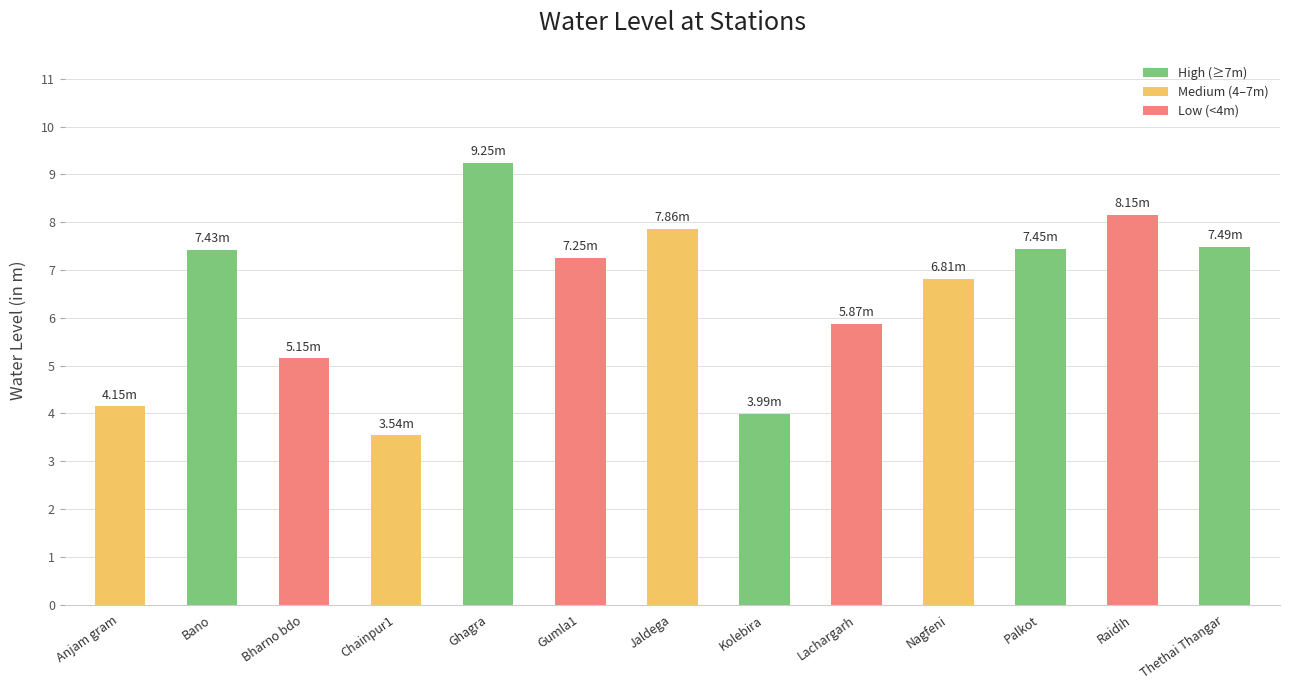

What is the change in value from Kolebira to Palkot?

+3.5